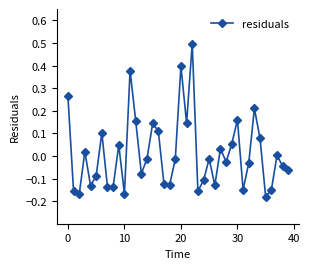

True or false: there are more than 2 points higher than both neighbors.

True